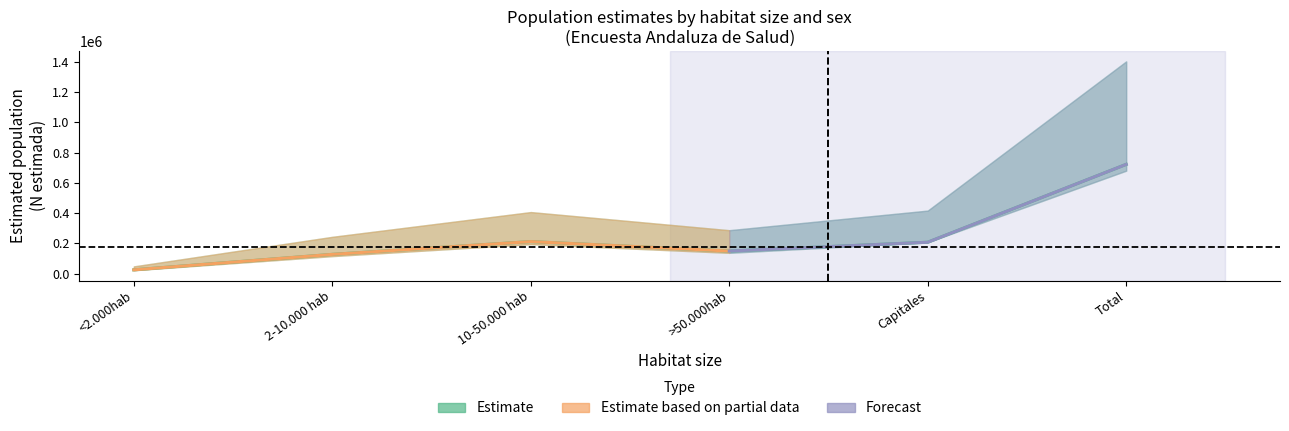

At which label is Hombre N (estimada) closest to 374072?

10-50.000 hab